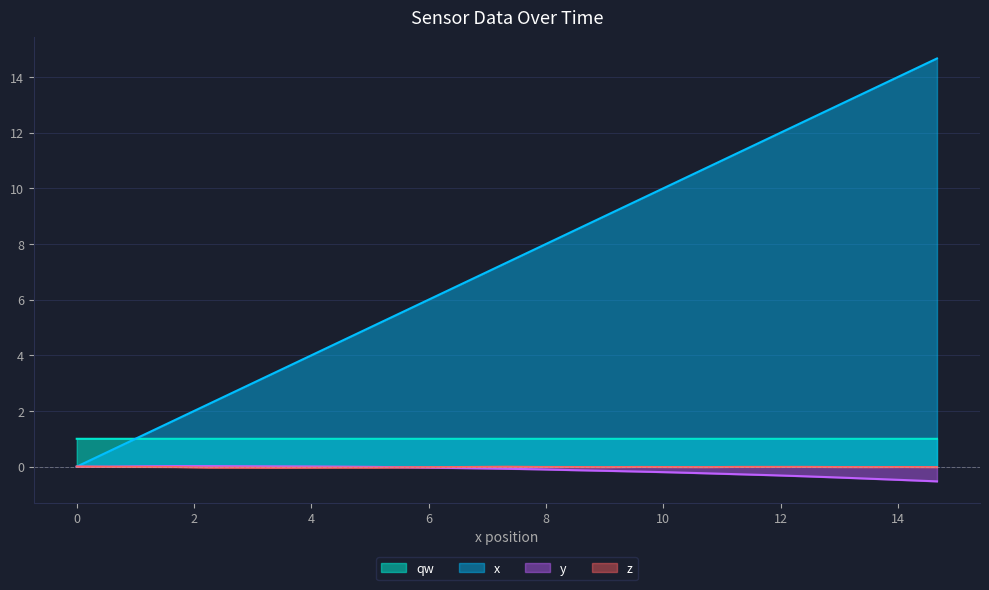

Reading left to right, list all the values displayed in this chart.

x: 0.0	0.6	0.6	1.1	1.7	1.7	2.3	2.8	2.8	3.4	3.9	3.9	4.5	5.1	5.1	5.6	6.2	6.2	6.8	7.3	7.3	7.9	8.5	8.5	9.0	9.6	9.6	10.2	10.7	10.7	11.3	11.8	11.8	12.4	13.0	13.0	13.5	14.1	14.1	14.7
y: 0.0	0.0	0.0	0.0	0.0	0.0	0.0	0.0	0.0	0.0	0.0	0.0	-0.0	-0.0	-0.0	-0.0	-0.0	-0.0	-0.1	-0.1	-0.1	-0.1	-0.1	-0.1	-0.2	-0.2	-0.2	-0.2	-0.2	-0.2	-0.3	-0.3	-0.3	-0.3	-0.4	-0.4	-0.4	-0.5	-0.5	-0.5
z: 0.0	-0.0	-0.0	-0.0	-0.0	-0.0	-0.0	-0.0	-0.0	-0.0	-0.0	-0.0	-0.0	-0.0	-0.0	-0.0	-0.0	-0.0	-0.0	-0.0	-0.0	-0.0	-0.0	-0.0	-0.0	-0.0	-0.0	-0.0	-0.0	-0.0	-0.0	-0.0	-0.0	-0.0	-0.0	-0.0	-0.0	-0.0	-0.0	-0.0
qw: 1.0	1.0	1.0	1.0	1.0	1.0	1.0	1.0	1.0	1.0	1.0	1.0	1.0	1.0	1.0	1.0	1.0	1.0	1.0	1.0	1.0	1.0	1.0	1.0	1.0	1.0	1.0	1.0	1.0	1.0	1.0	1.0	1.0	1.0	1.0	1.0	1.0	1.0	1.0	1.0